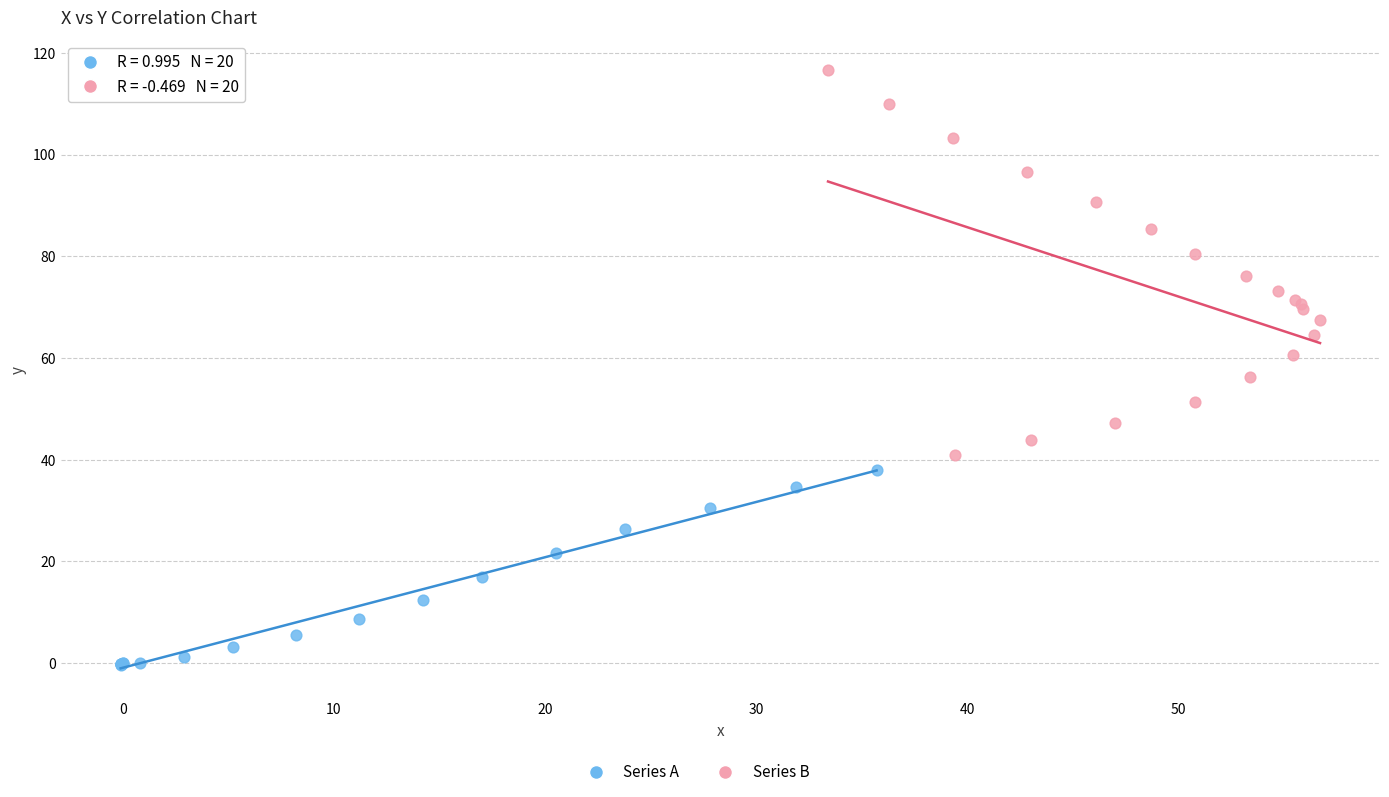

Which series has the widest spread of Y values?

Series B